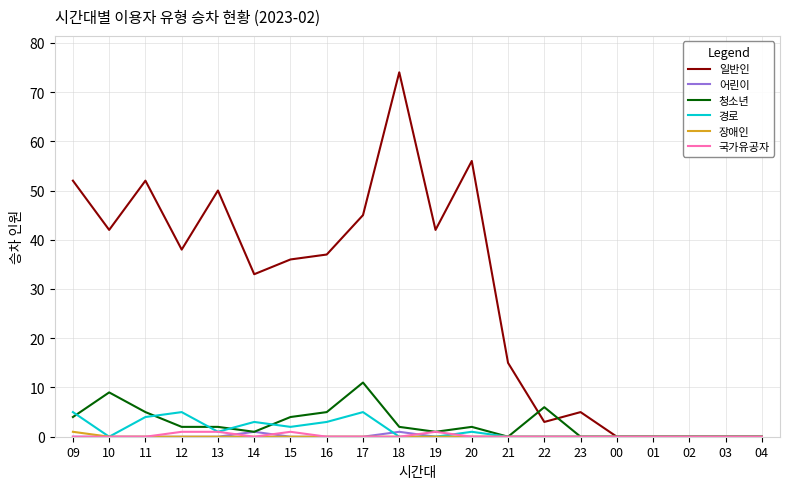

The 장애인 series shows 0 at 02. True or false?

True